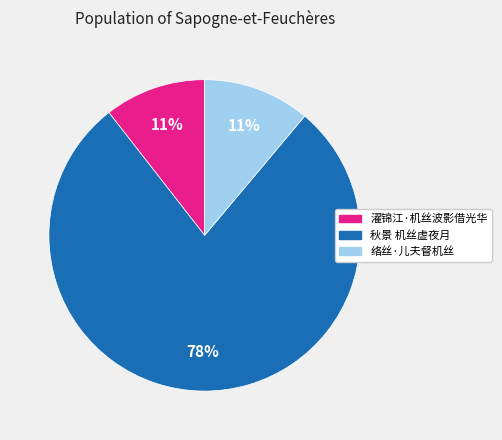

What is the largest slice in the pie chart?

秋景 机丝虚夜月